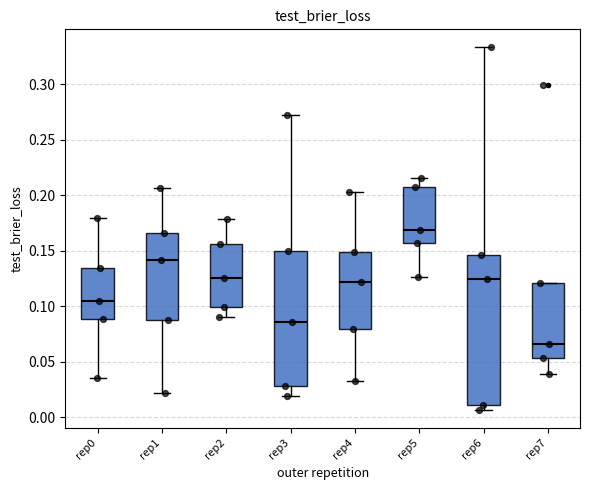

Reading left to right, transcribe this box plot: for each box, give where its median line is, the range the box spans, and where its two whiskers end, as read against the y-axis. The values are not printed on the chart, so give them approximately, as read against the axis.

rep0: median 0.105, box 0.090 to 0.135, whiskers 0.035 to 0.180
rep1: median 0.140, box 0.090 to 0.165, whiskers 0.020 to 0.205
rep2: median 0.125, box 0.100 to 0.155, whiskers 0.090 to 0.180
rep3: median 0.085, box 0.030 to 0.150, whiskers 0.020 to 0.270
rep4: median 0.120, box 0.080 to 0.150, whiskers 0.035 to 0.205
rep5: median 0.170, box 0.155 to 0.210, whiskers 0.125 to 0.215
rep6: median 0.125, box 0.010 to 0.145, whiskers 0.005 to 0.335
rep7: median 0.065, box 0.055 to 0.120, whiskers 0.040 to 0.120